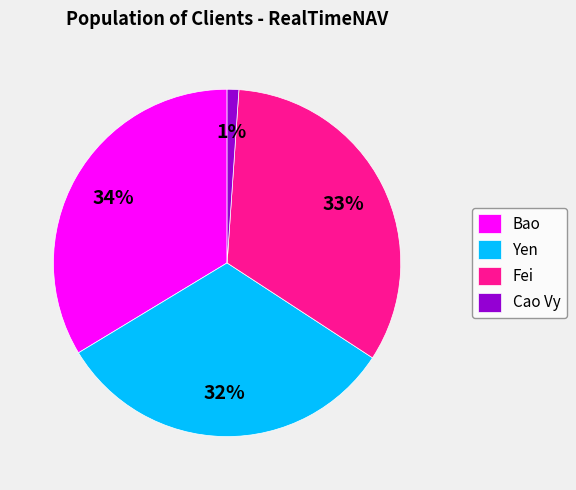

The Yen slice represents 32% of the pie. True or false?

True